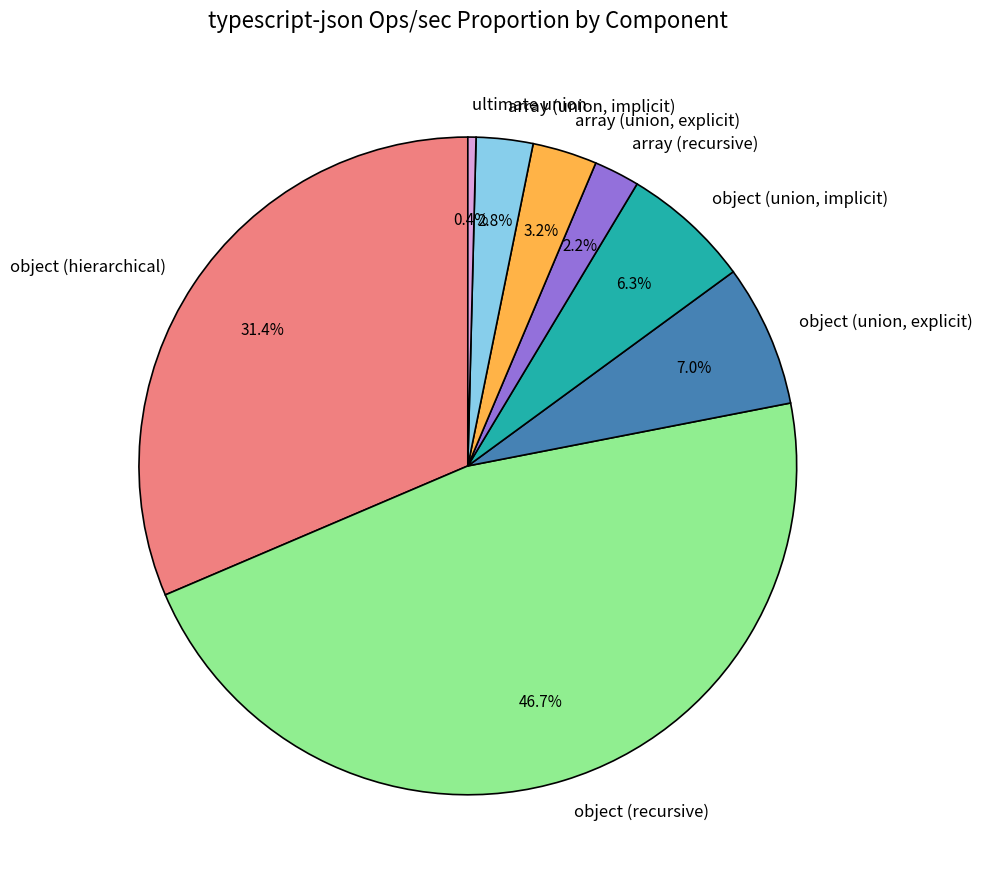

Which has a higher value, array (recursive) or object (recursive)?

object (recursive)